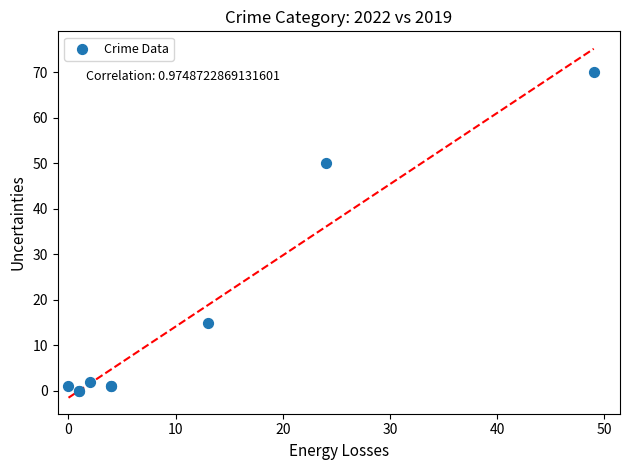

What Y value in the scatter plot is closest to 35?

50